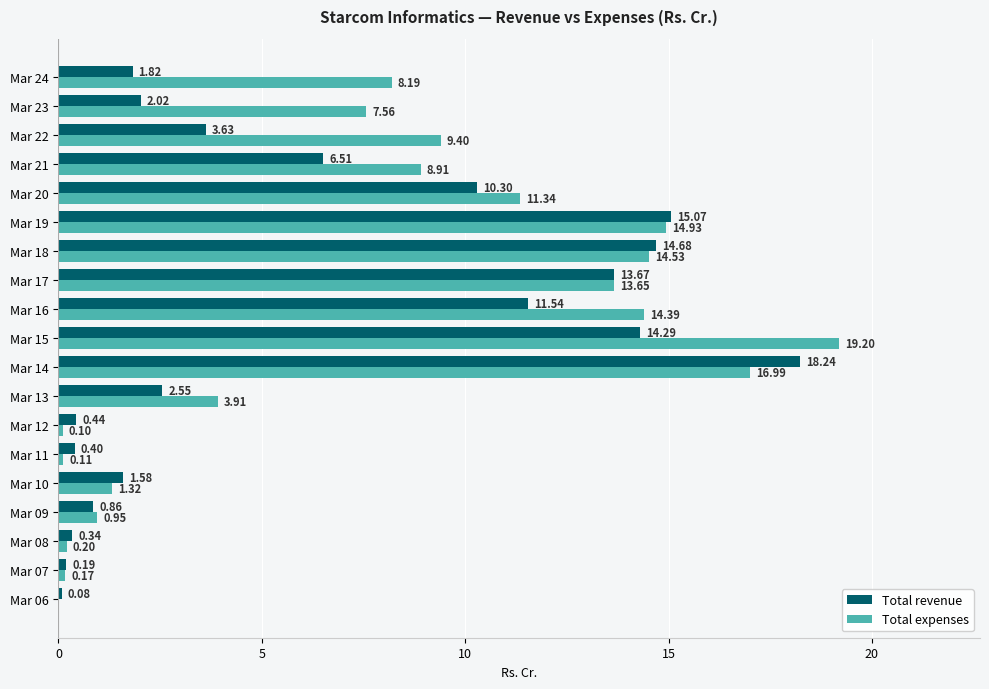

Is the value of Total revenue at Mar 15 greater than the value of Total expenses at Mar 24?

Yes